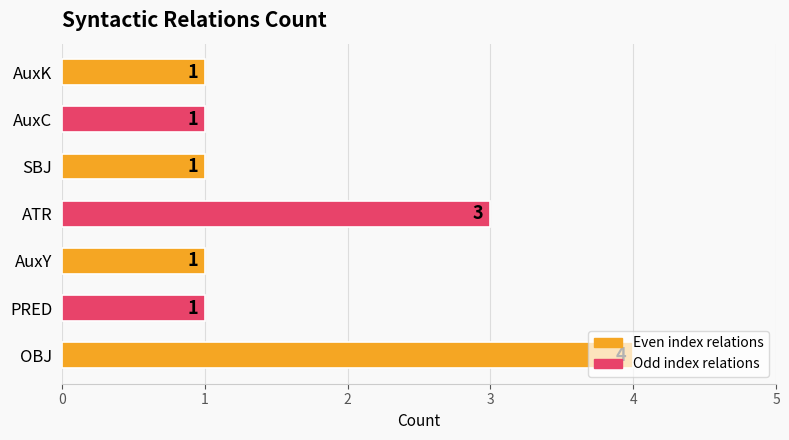

What is the sum of all values?

12